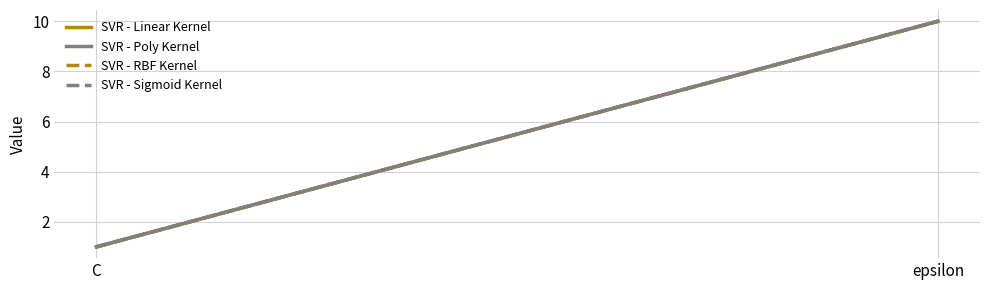

Does the chart display data point markers on the line(s)?

No